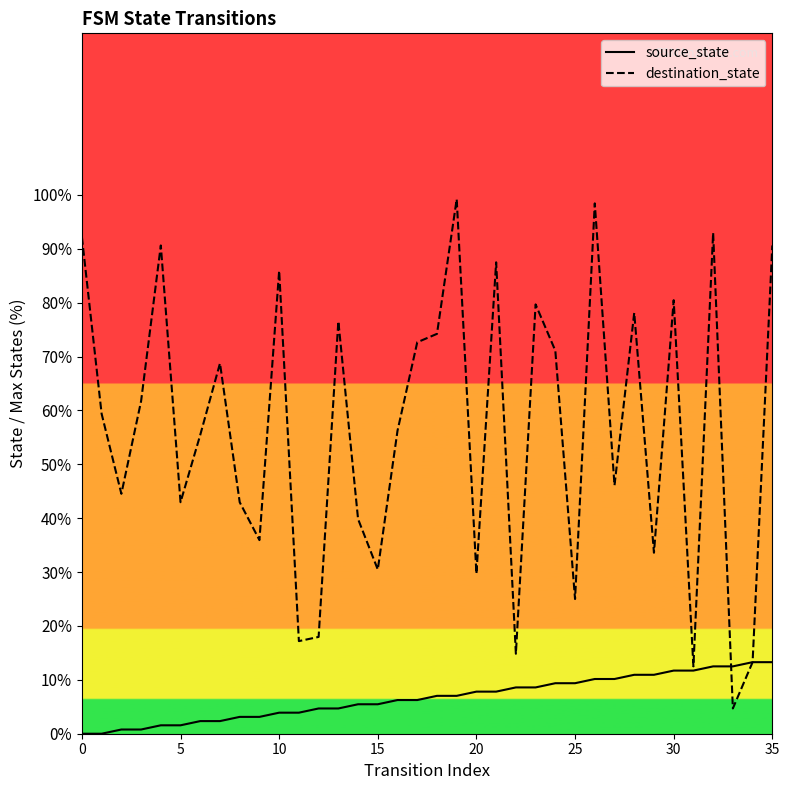

What are all the series names shown in the legend?

source_state, destination_state